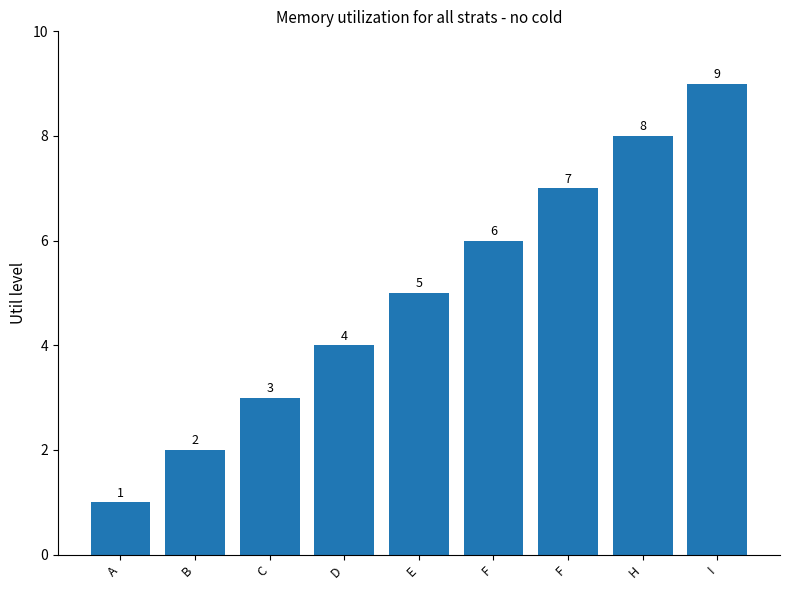

Reading left to right, what are all the values shown in this chart?

A=1	B=2	C=3	D=4	E=5	F=6	F=7	H=8	I=9